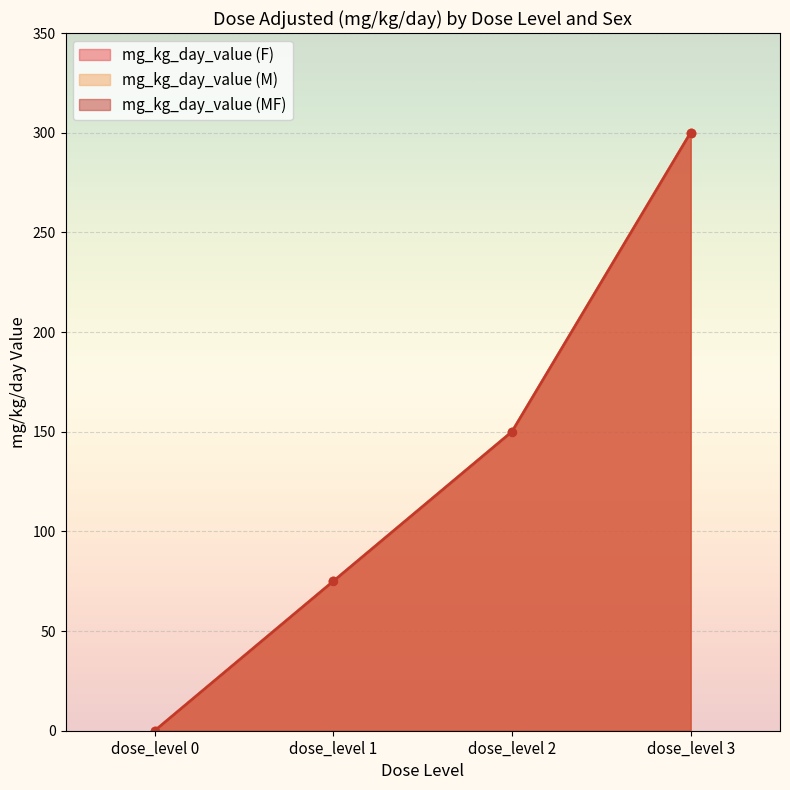

How many data points in mg_kg_day_value (M) are above 150?

1